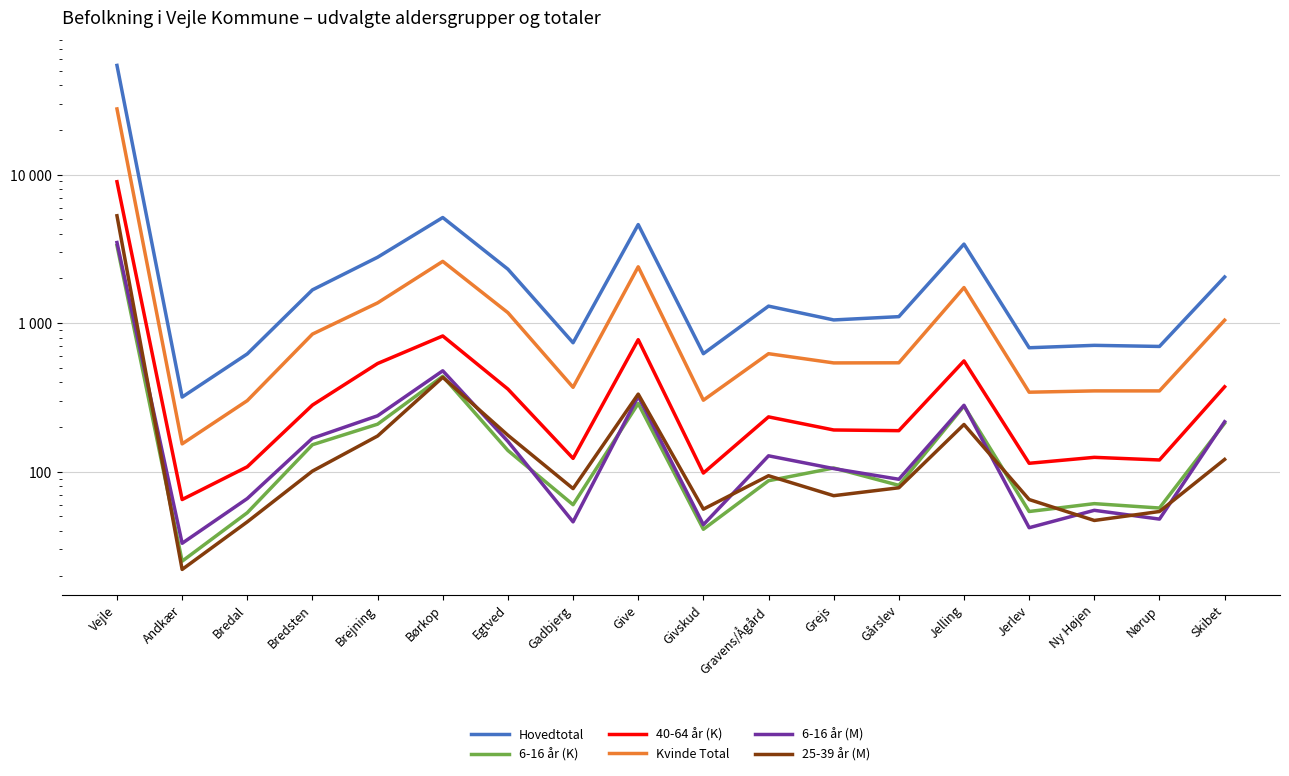

At which label does 40-64 år (K) first exceed 234?

Vejle